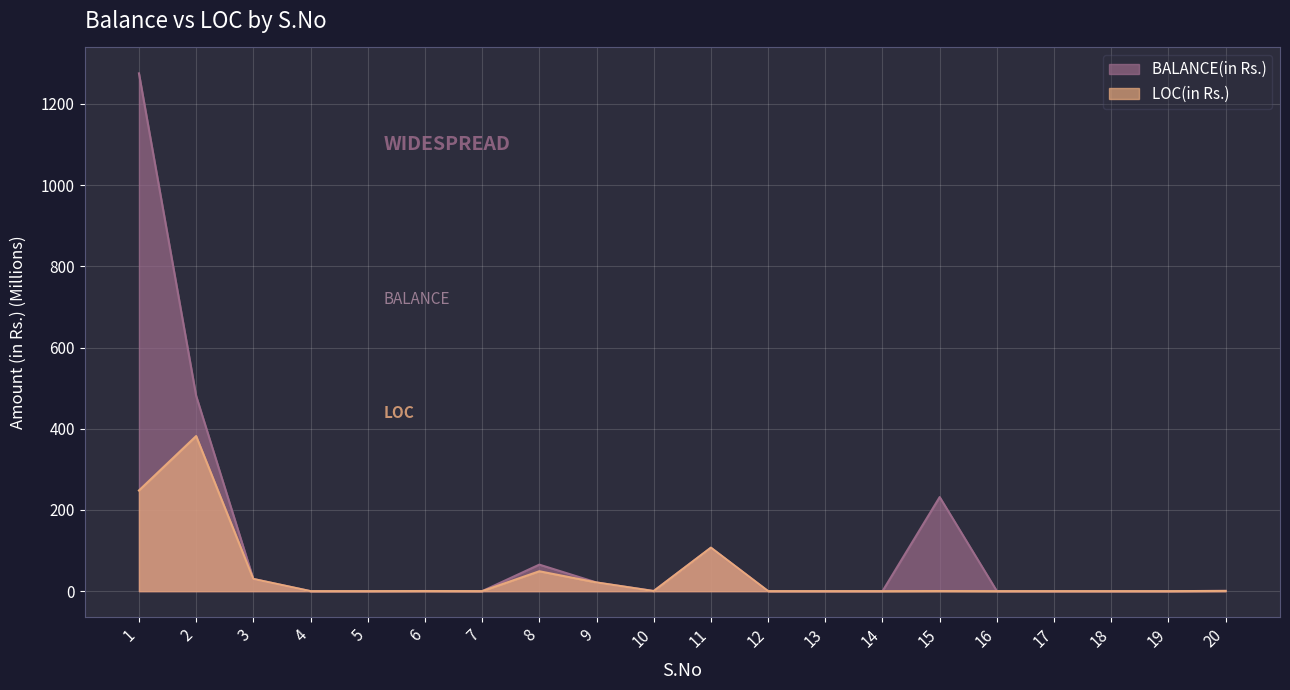

At which category is the sum across all series the highest?

1